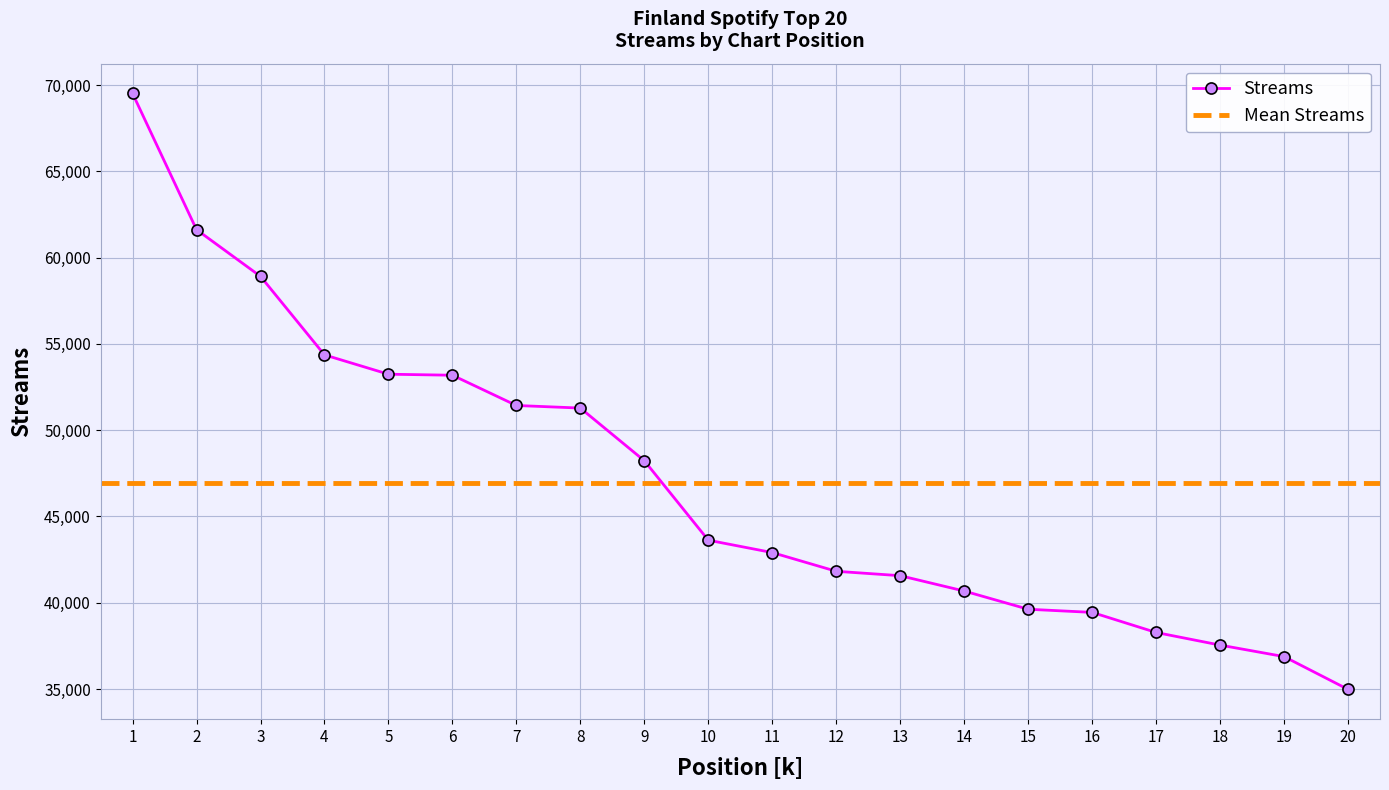

What is the average value?

46953